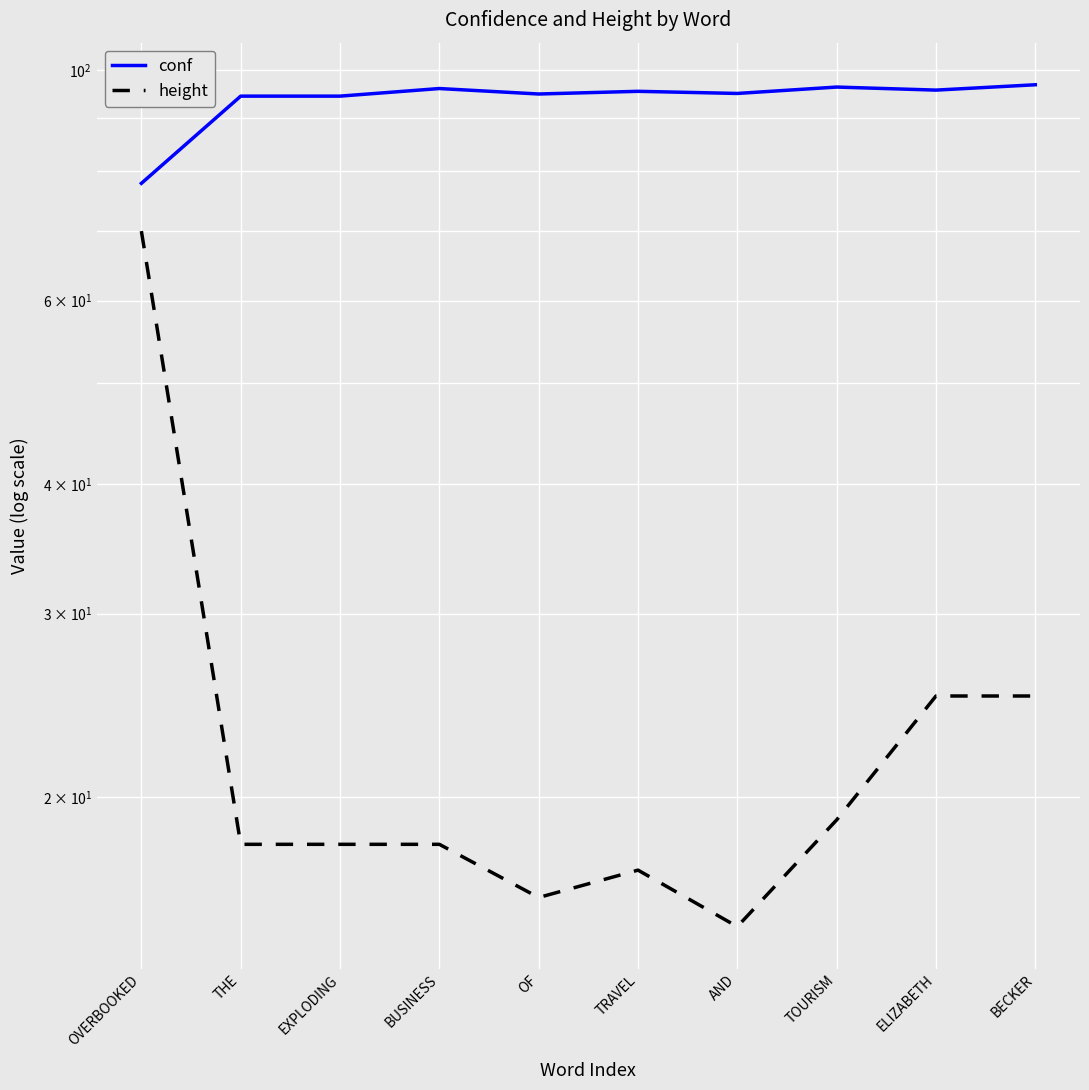

Reading right to left, transcribe all the data shown in this chart.

conf: BECKER=96.8	ELIZABETH=95.7	TOURISM=96.3	AND=95.0	TRAVEL=95.4	OF=94.8	BUSINESS=96.0	EXPLODING=94.4	THE=94.4	OVERBOOKED=77.8
height: BECKER=25.0	ELIZABETH=25.0	TOURISM=19.0	AND=15.0	TRAVEL=17.0	OF=16.0	BUSINESS=18.0	EXPLODING=18.0	THE=18.0	OVERBOOKED=70.0